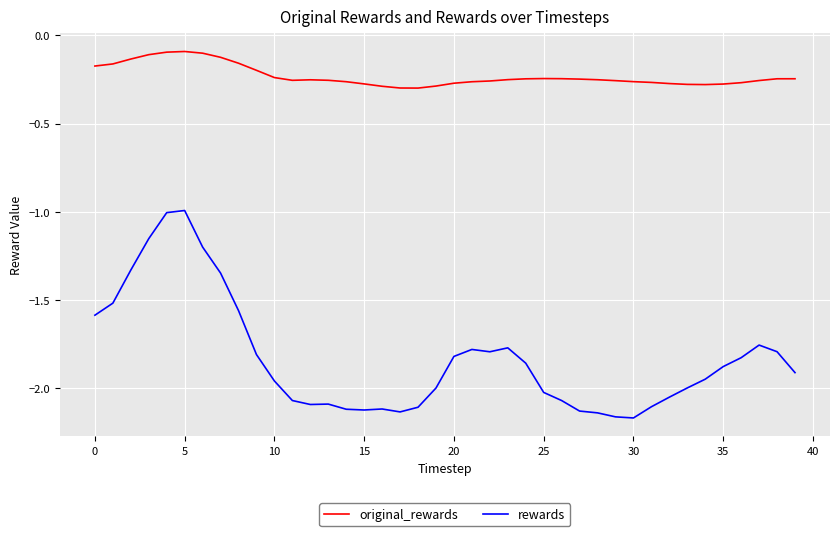

What is the difference between the maximum and minimum values in the rewards series?

1.2